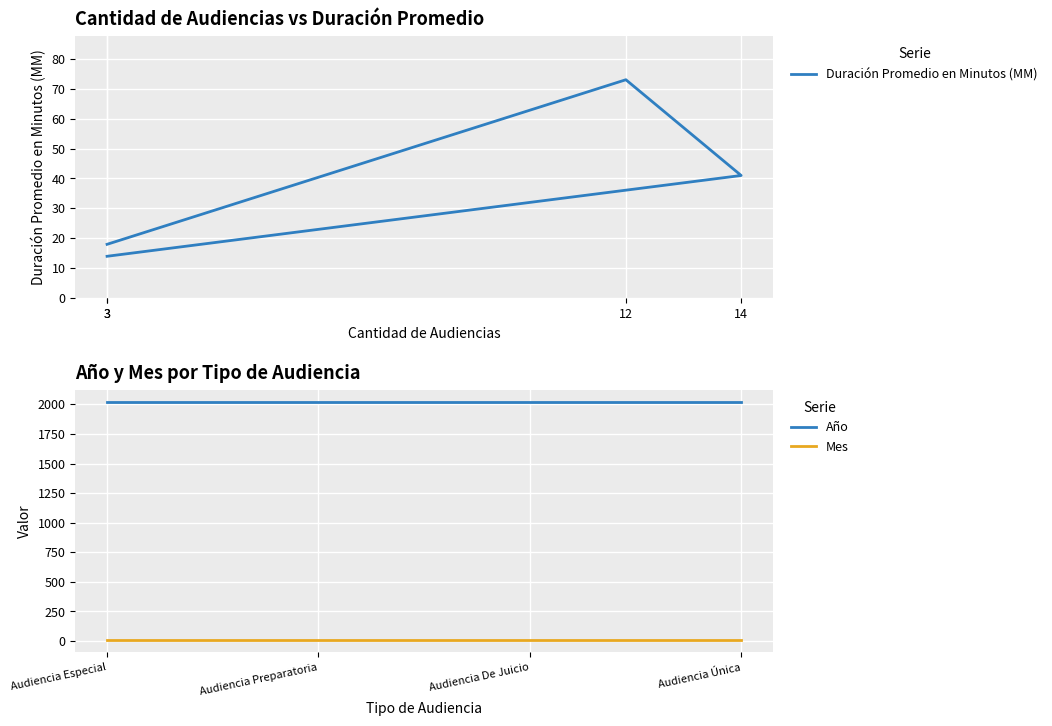

How many lines are shown in the chart?

3